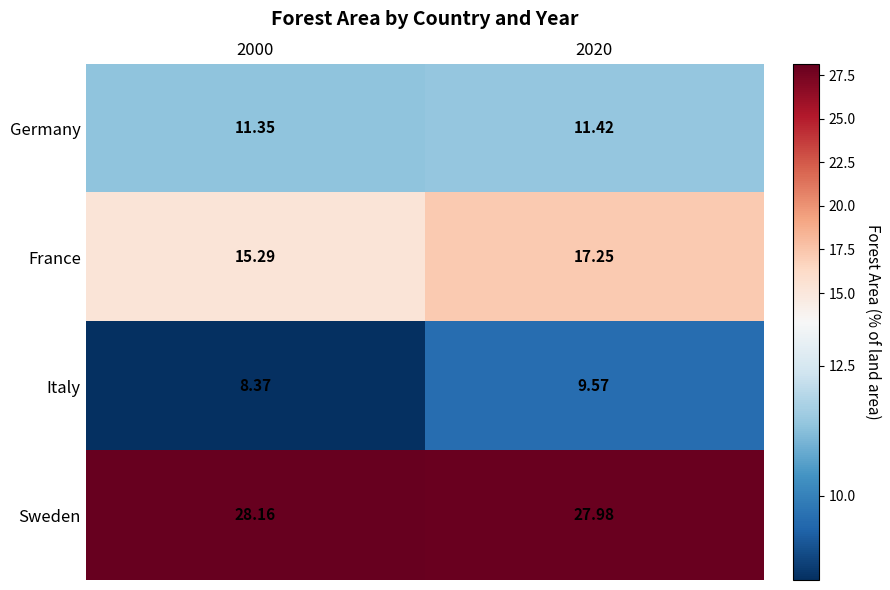

Between 2000 and 2020, which series saw the biggest shift?

France